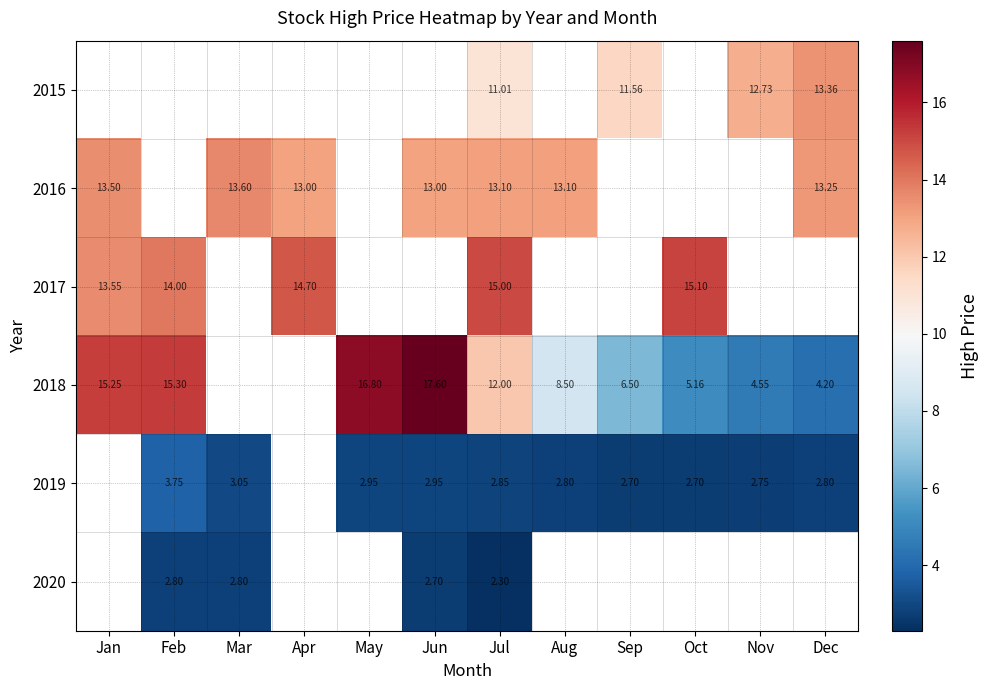

What is the difference between the 2015 values at Sep and Nov?

1.2